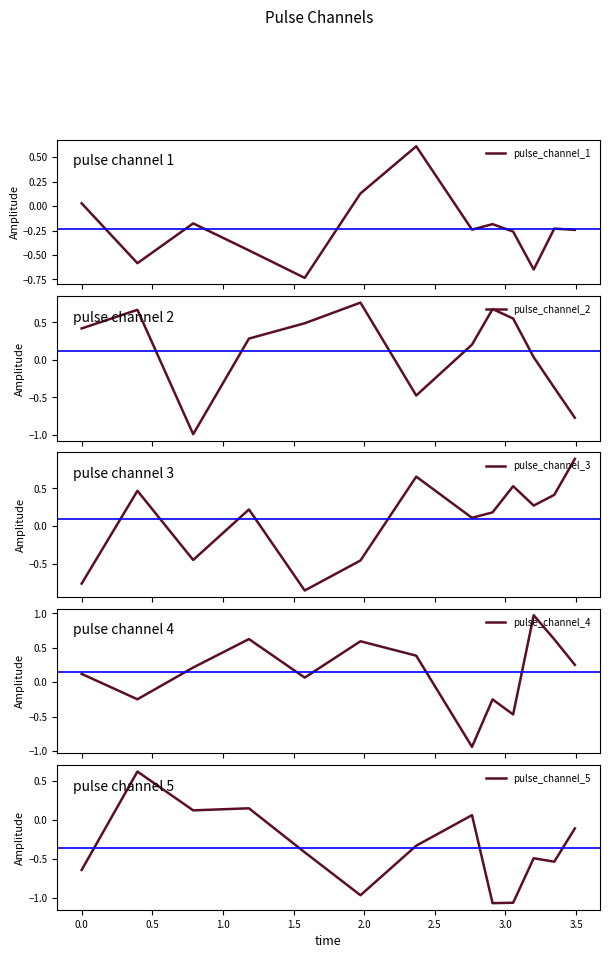

What is the minimum value for pulse_channel_2?

-1.0